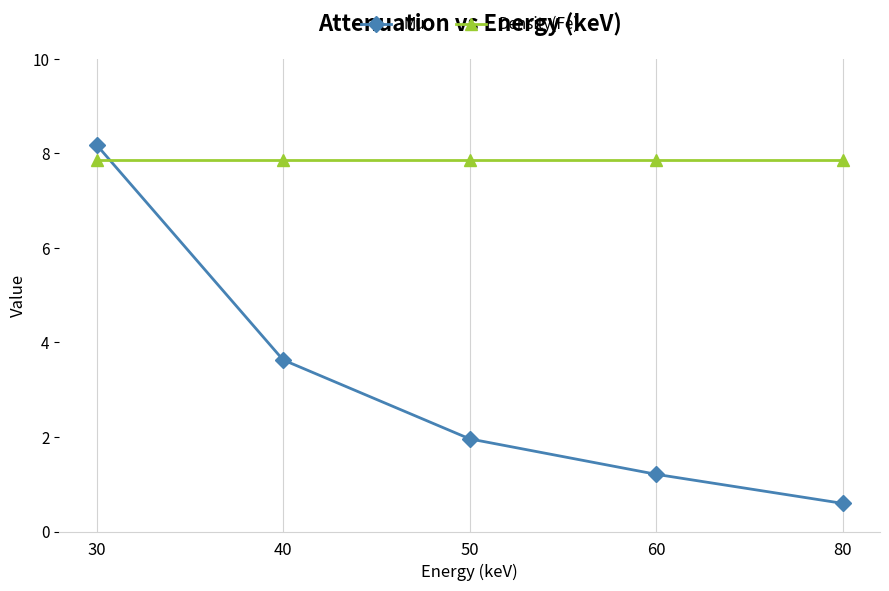

Does the chart display data point markers on the line(s)?

Yes